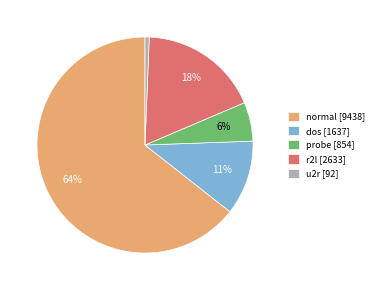

Rank the categories by value from lowest to highest.

u2r, probe, dos, r2l, normal